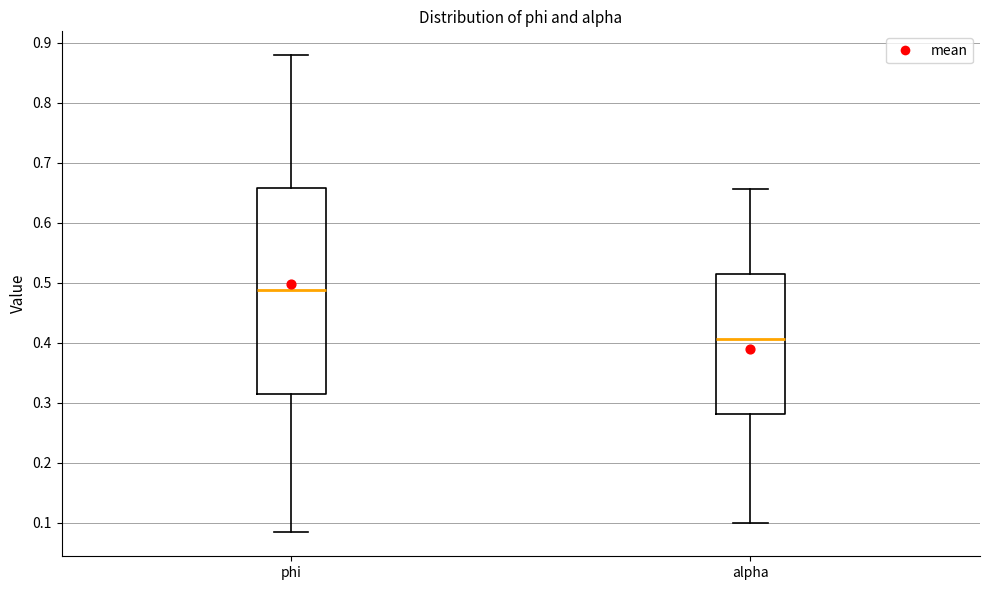

Which box has the highest median line?

phi